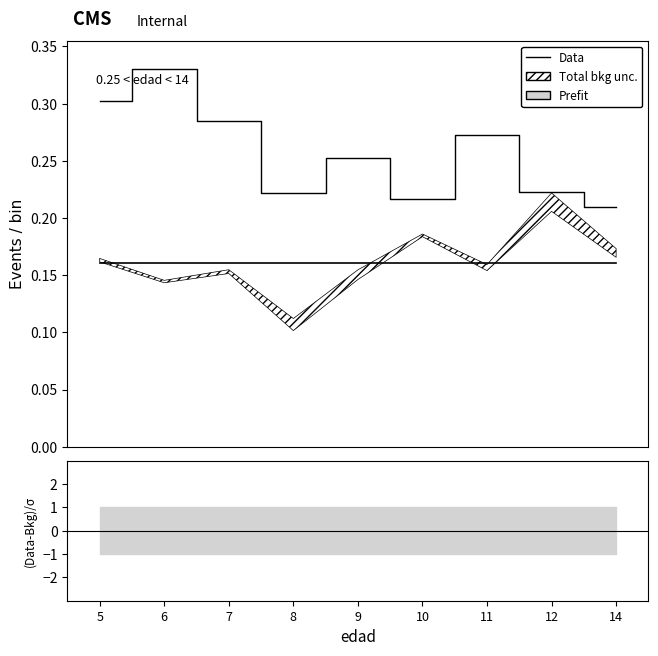

The value of (Data-Bkg)/σ at 8 is 2.7. True or false?

False